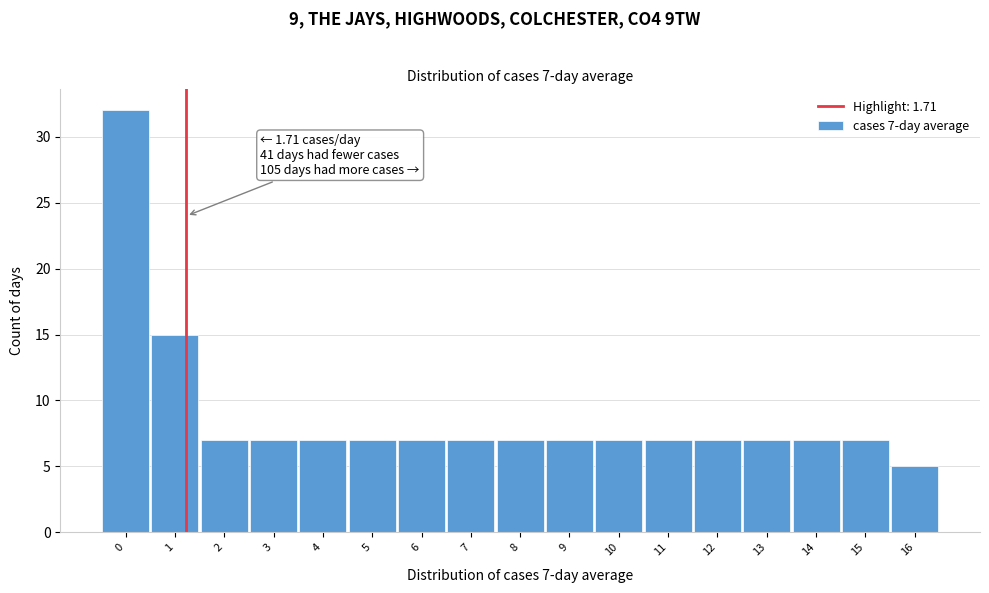

Reading right to left, what are all the values shown in this chart?

16=5	15=7	14=7	13=7	12=7	11=7	10=7	9=7	8=7	7=7	6=7	5=7	4=7	3=7	2=7	1=15	0=32